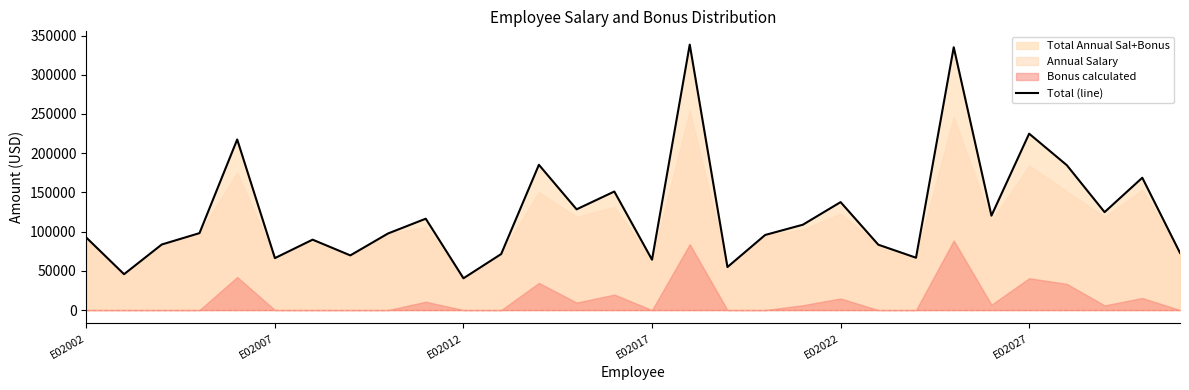

Reading left to right, transcribe all the data shown in this chart.

92368.0	45703.0	83576.0	98062.0	217484.8	66227.0	89744.0	69674.0	97630.0	116466.9	40499.0	71418.0	185186.3	128425.0	151135.3	64208.0	338466.4	54811.0	95729.0	108807.9	137620.0	83323.0	66721.0	335104.0	120336.5	224897.2	184636.0	124845.0	168707.0	72860.0